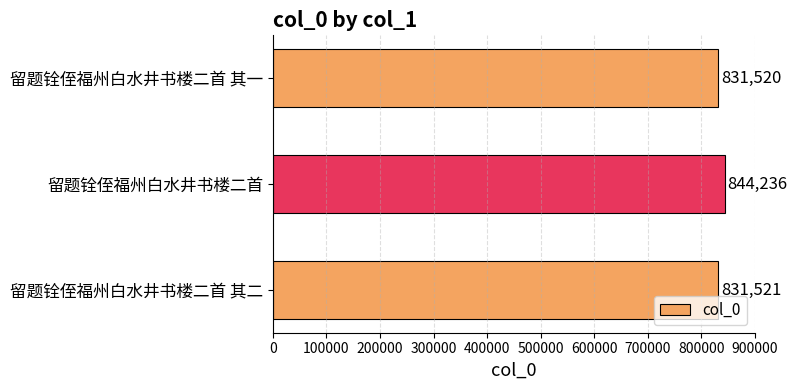

Rank the categories by value from highest to lowest.

留题铨侄福州白水井书楼二首, 留题铨侄福州白水井书楼二首 其二, 留题铨侄福州白水井书楼二首 其一